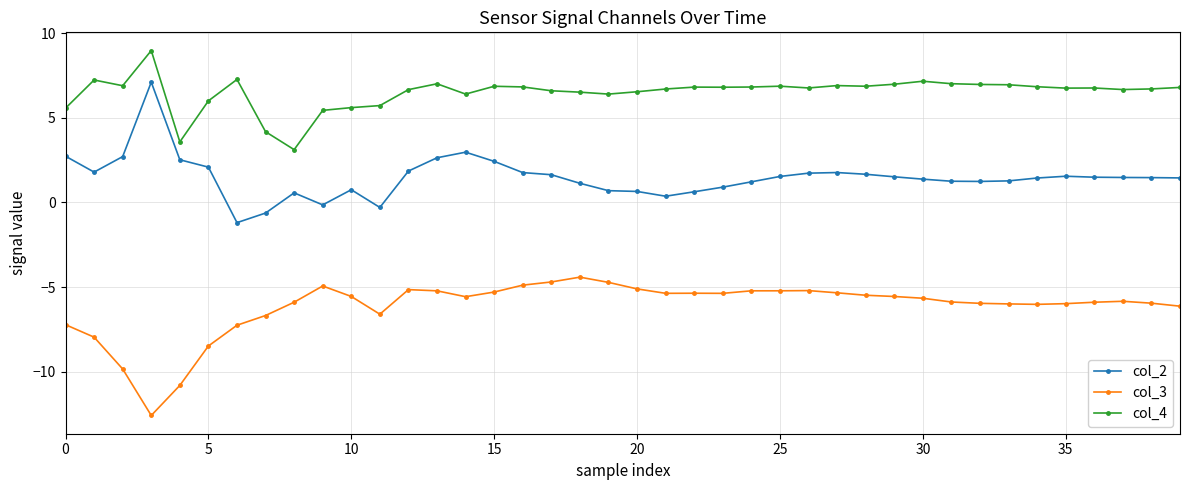

Which series has the largest total across all categories?

col_4